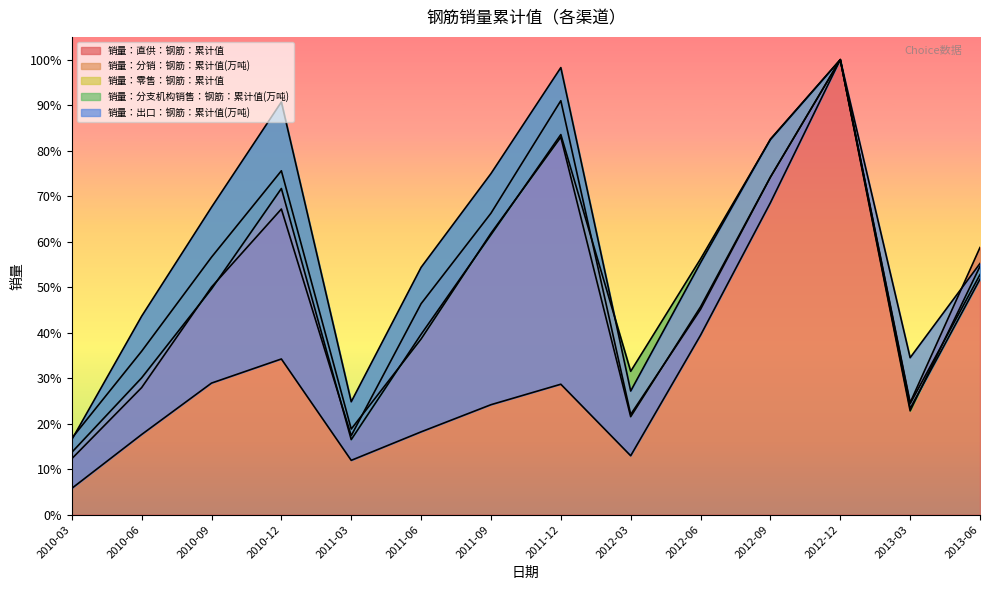

Reading left to right, list all the values displayed in this chart.

销量：直供：钢筋：累计值: 2010-03=12.3	2010-06=27.9	2010-09=50.0	2010-12=67.2	2011-03=17.4	2011-06=46.4	2011-09=66.2	2011-12=91.0	2012-03=22.0	2012-06=45.1	2012-09=74.2	2012-12=100.0	2013-03=24.6	2013-06=58.7
销量：分销：钢筋：累计值(万吨): 2010-03=16.8	2010-06=35.9	2010-09=56.6	2010-12=75.6	2011-03=18.8	2011-06=38.6	2011-09=61.8	2011-12=83.0	2012-03=21.5	2012-06=45.7	2012-09=74.2	2012-12=100.0	2013-03=24.4	2013-06=52.8
销量：零售：钢筋：累计值: 2010-03=13.7	2010-06=30.1	2010-09=49.6	2010-12=71.7	2011-03=16.5	2011-06=39.6	2011-09=61.5	2011-12=83.5	2012-03=31.5	2012-06=56.2	2012-09=82.4	2012-12=100.0	2013-03=22.8	2013-06=54.6
销量：分支机构销售：钢筋：累计值(万吨): 2010-03=16.5	2010-06=43.6	2010-09=67.6	2010-12=90.7	2011-03=24.8	2011-06=54.3	2011-09=75.0	2011-12=98.3	2012-03=27.2	2012-06=55.4	2012-09=82.5	2012-12=100.0	2013-03=23.3	2013-06=51.8
销量：出口：钢筋：累计值(万吨): 2010-03=5.8	2010-06=17.6	2010-09=28.9	2010-12=34.2	2011-03=11.9	2011-06=18.2	2011-09=24.2	2011-12=28.7	2012-03=12.9	2012-06=39.4	2012-09=68.6	2012-12=100.0	2013-03=34.5	2013-06=55.2